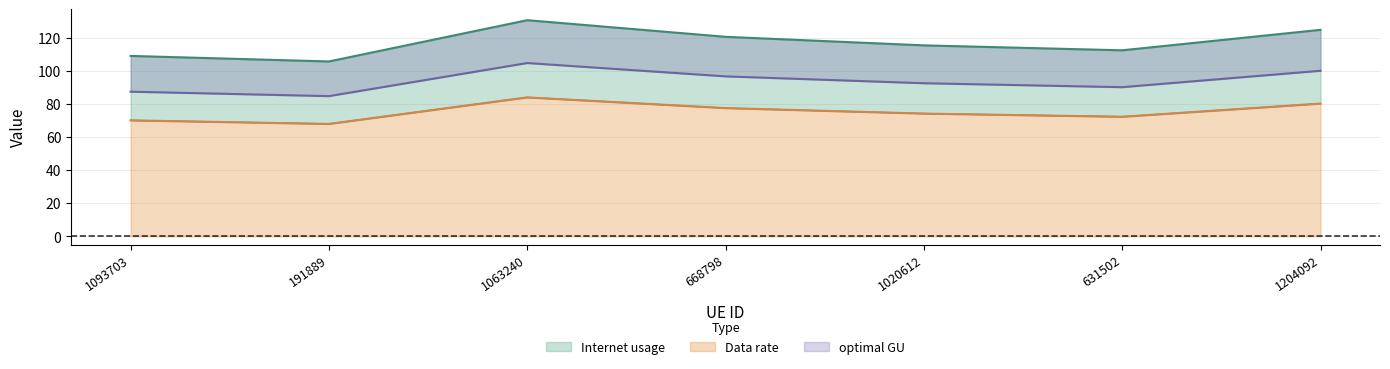

At 668798, list the series in order from smallest to largest.

Data rate, optimal GU, Internet usage